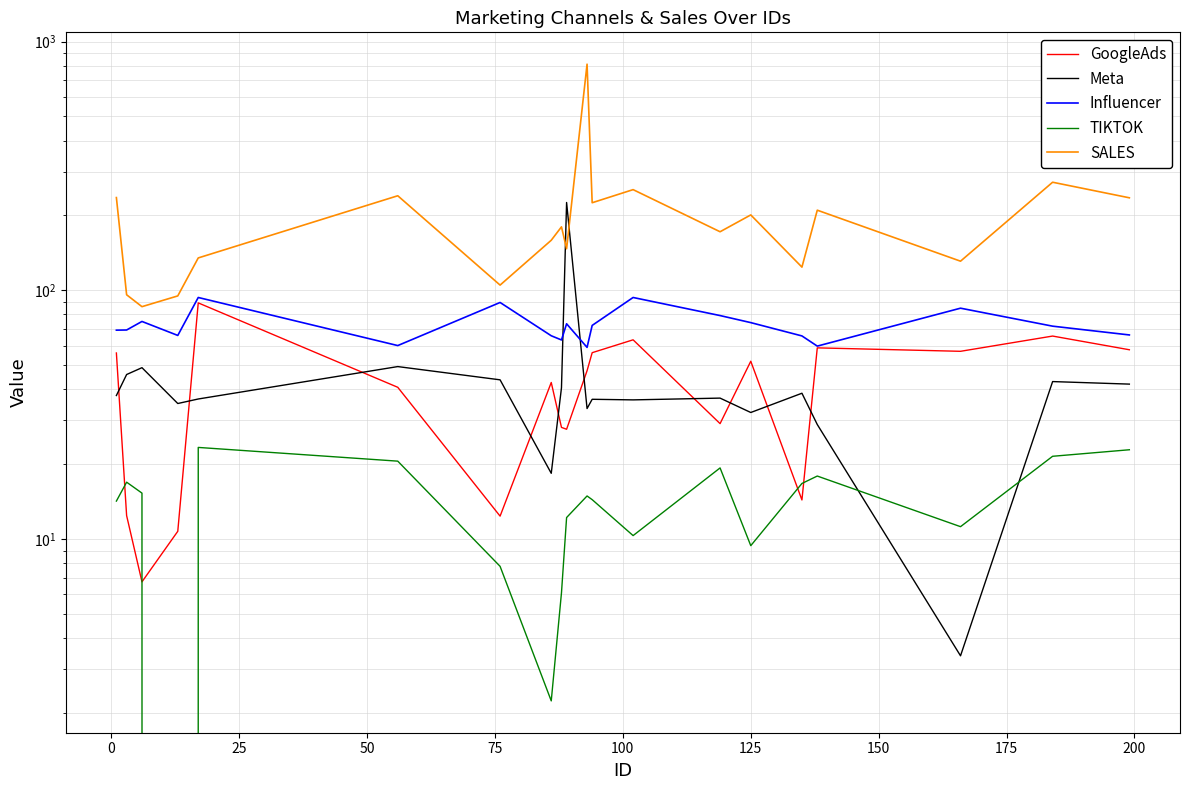

At how many categories does at least one series exceed 793?

1